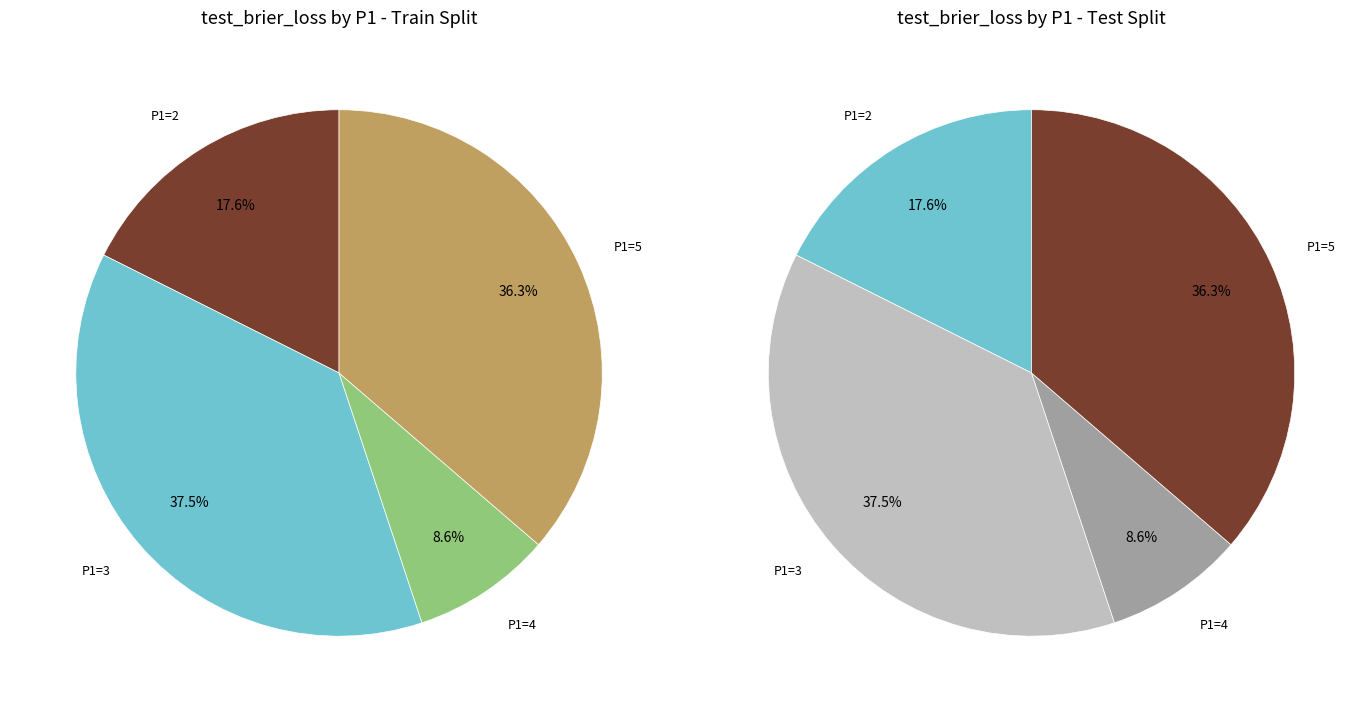

Is it true that 6 is 20% of the pie?

False